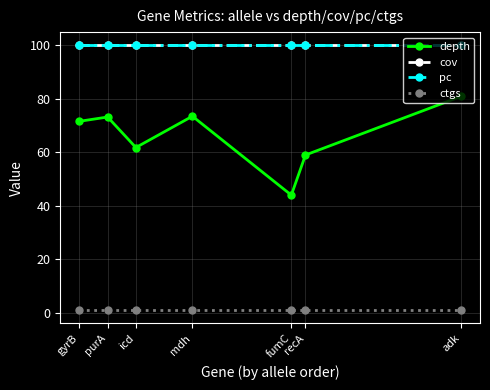

The value of pc at icd is 100.0. True or false?

True